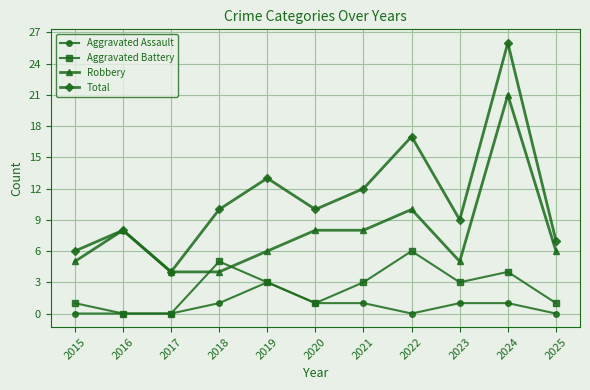

How many values in the Aggravated Battery series are below 3?

5